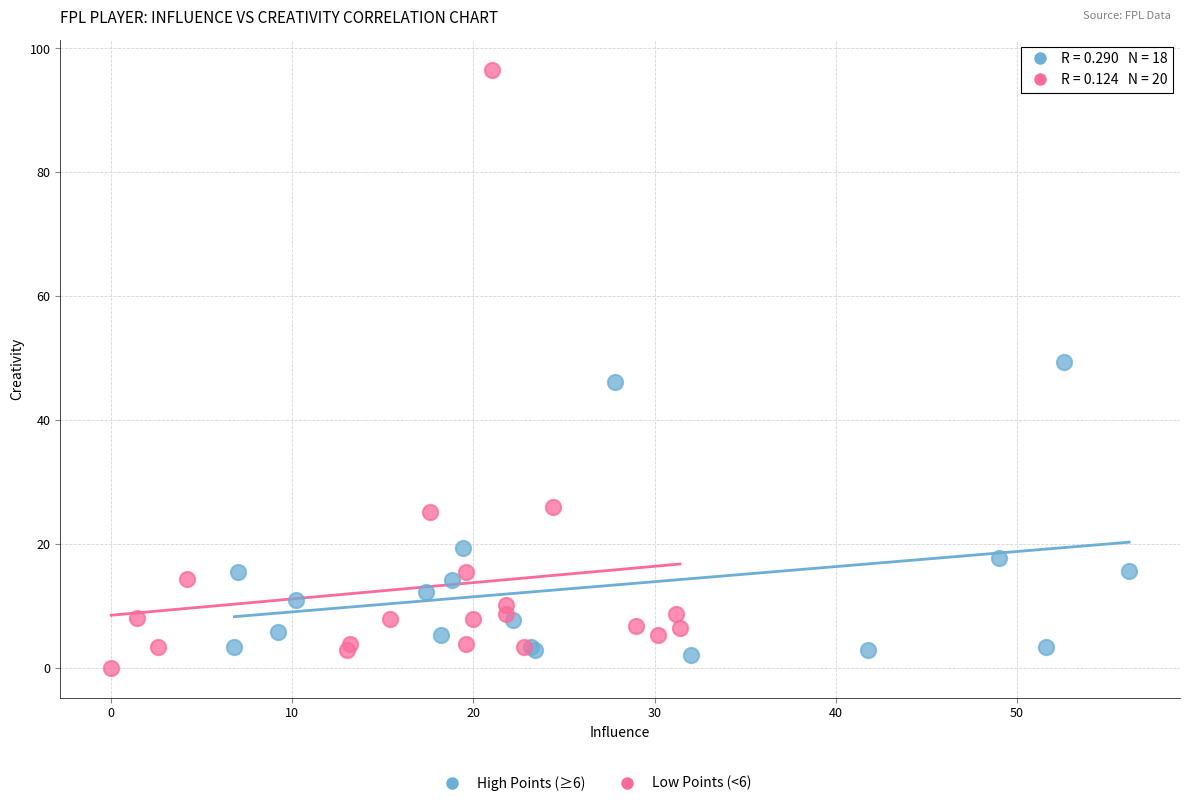

Which series reaches the maximum Y coordinate?

Low Points (<6)